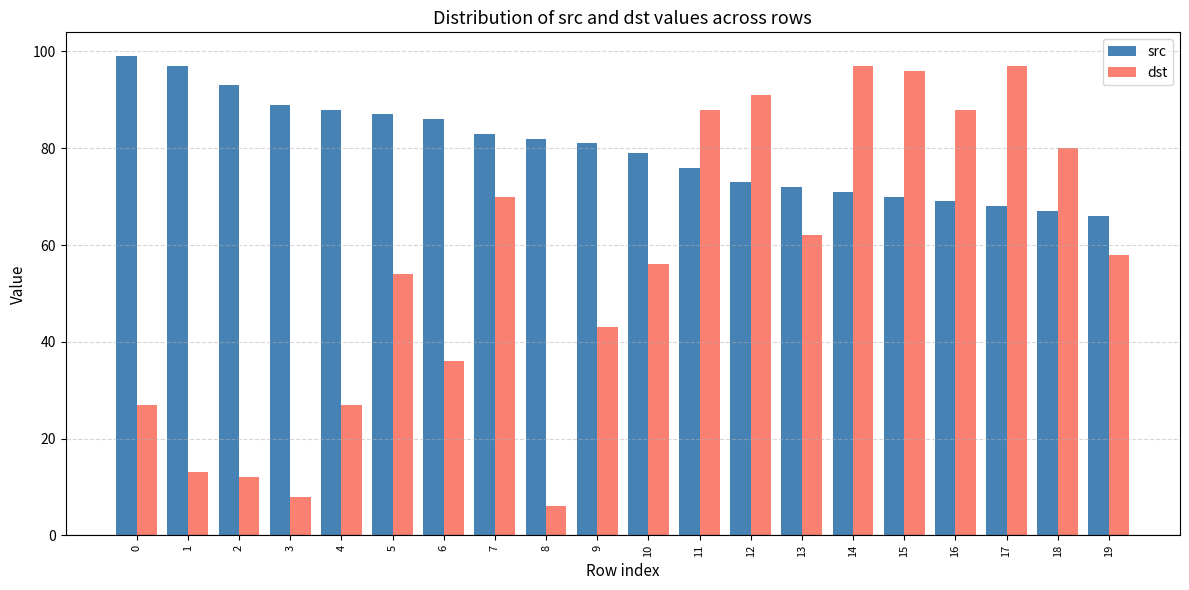

How many distinct data groups are displayed?

2